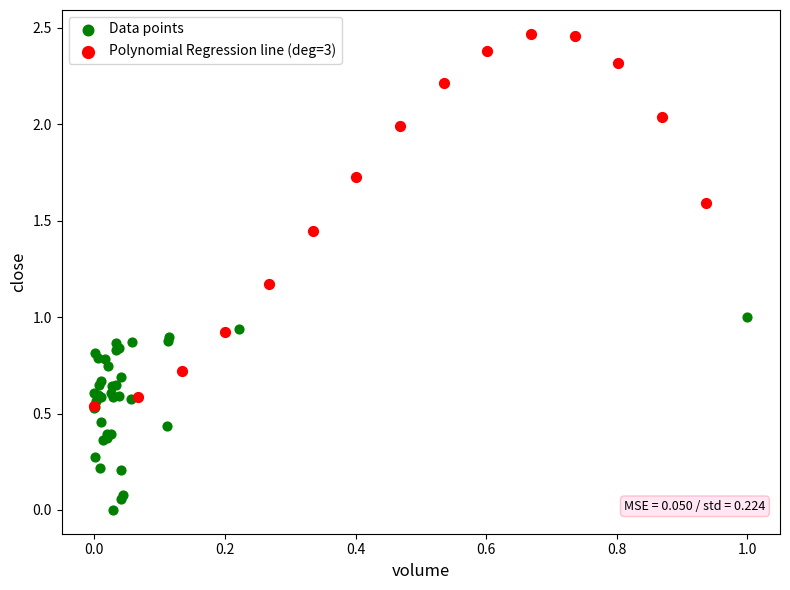

Which series contains the highest Y value?

Polynomial Regression line (deg=3)